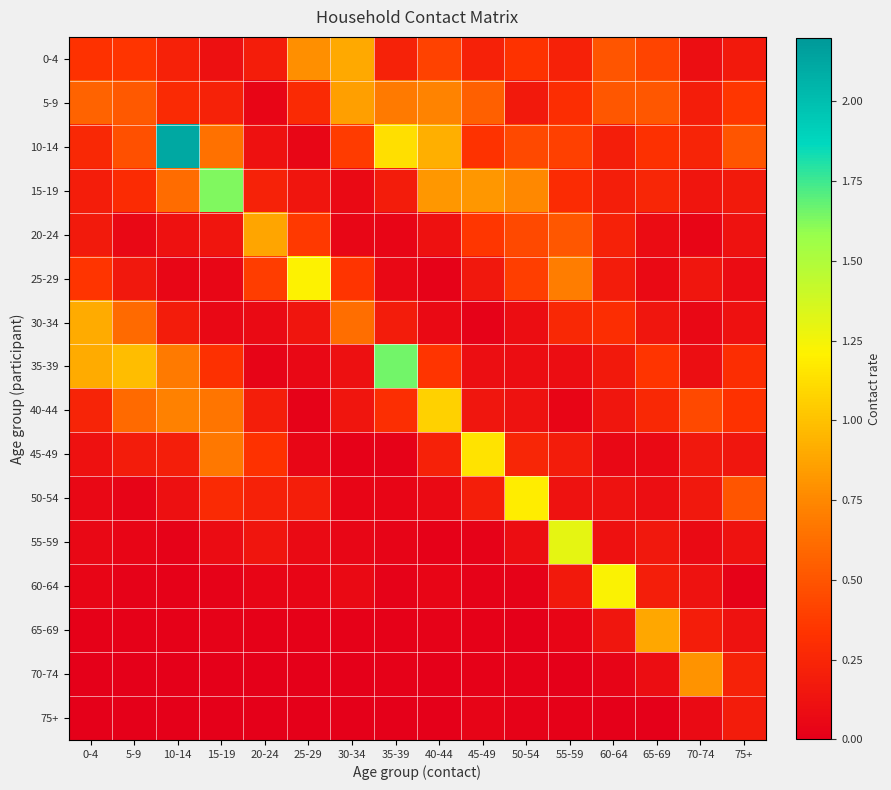

Which has a higher value, 45-49 or 5-9?

5-9